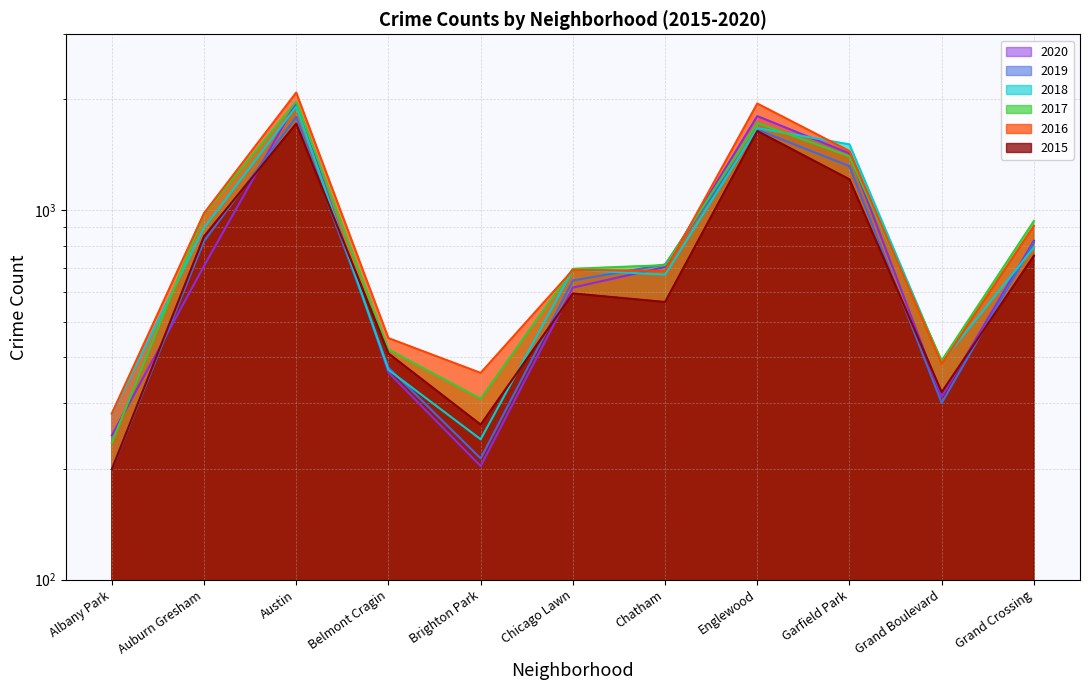

What is the average value of the 2018 series?

857